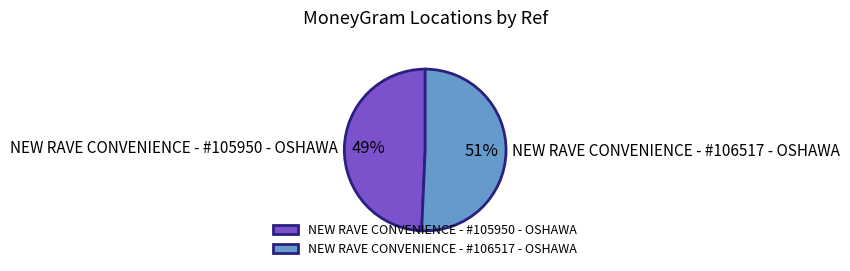

To the nearest percent, what is the average slice percentage?

50%